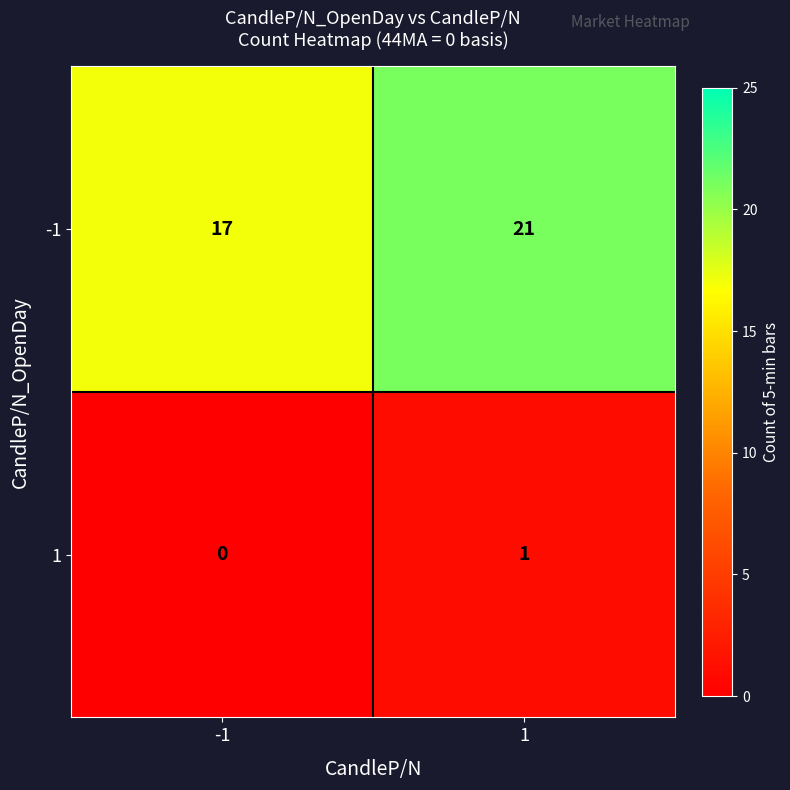

Count the number of categories in the chart.

2